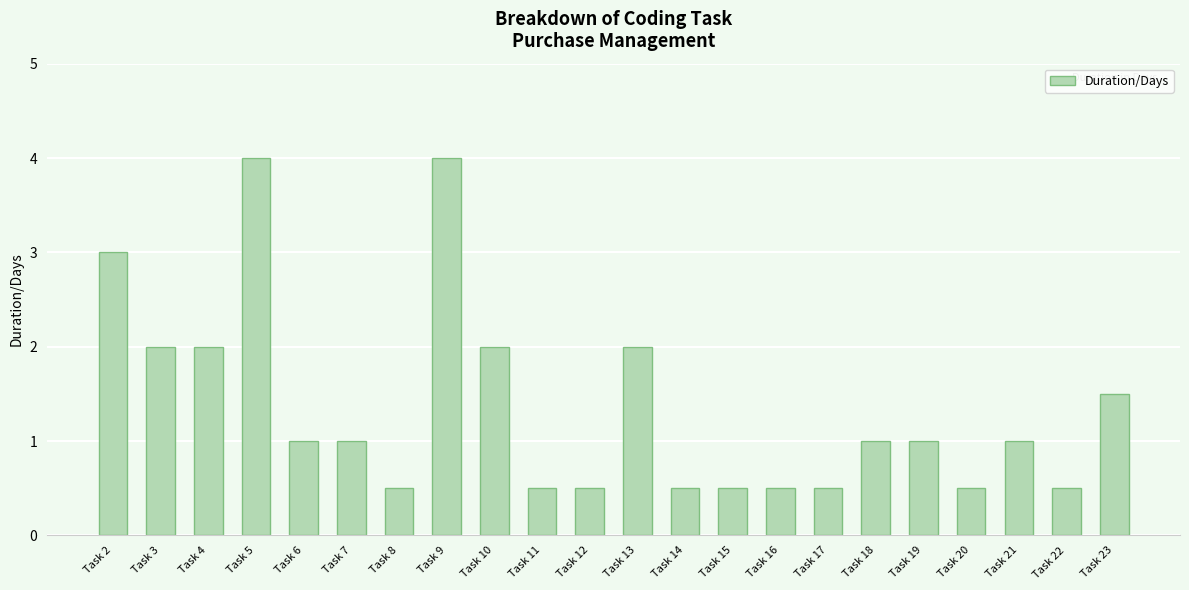

True or false: the data shows 0.4 at Task 21.

False